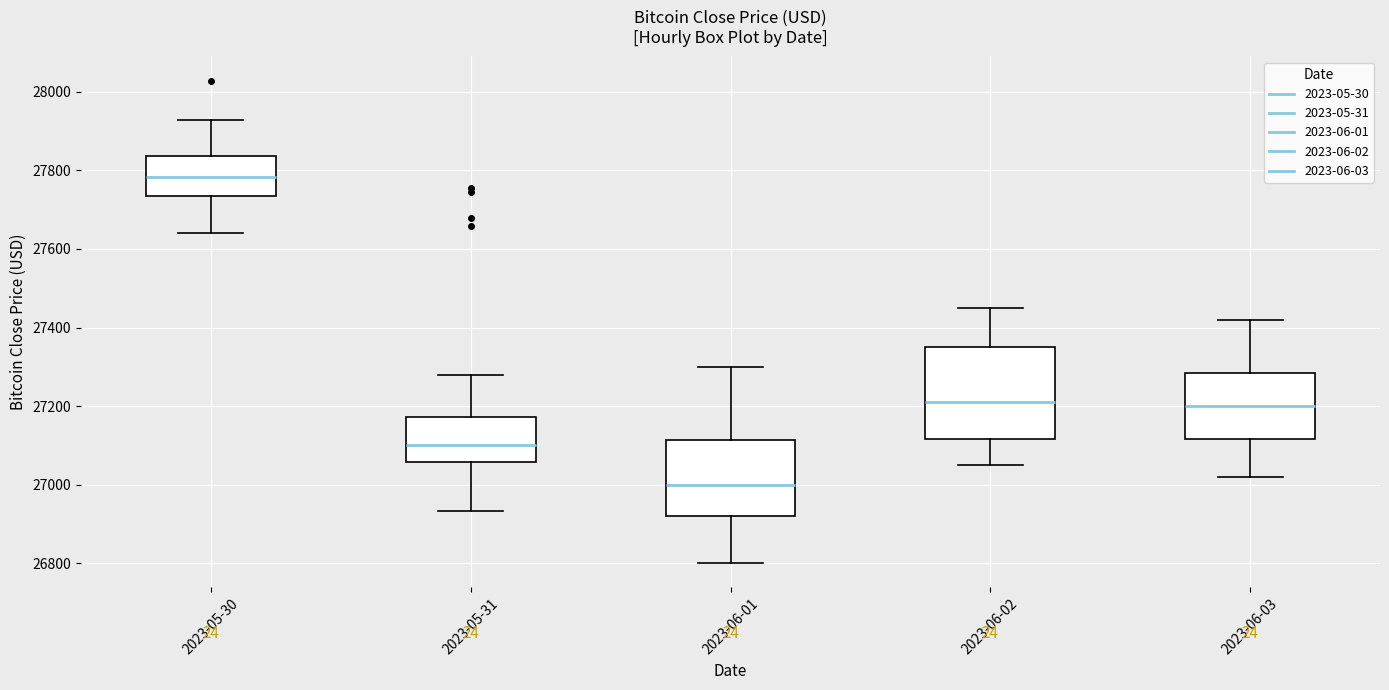

Which box has the lowest median line?

2023-06-01